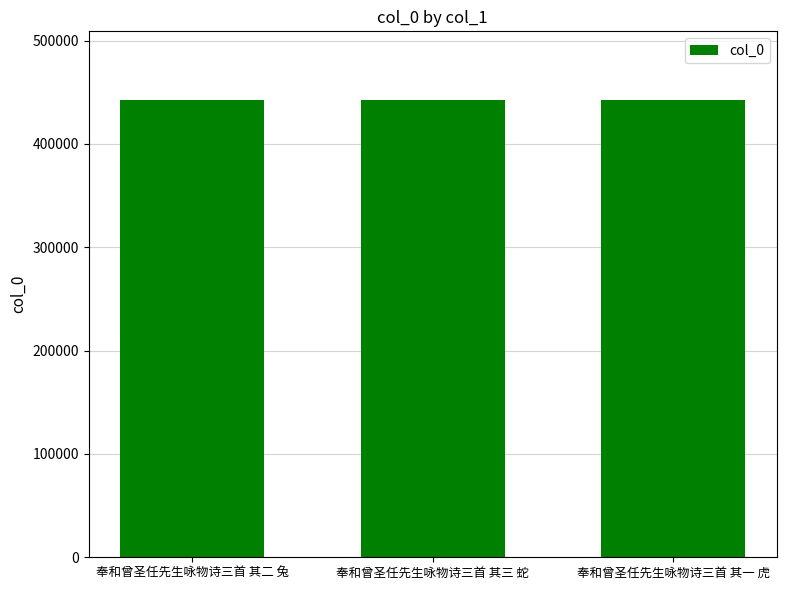

The chart shows a value of 716924 at 奉和曾圣任先生咏物诗三首 其一 虎. True or false?

False